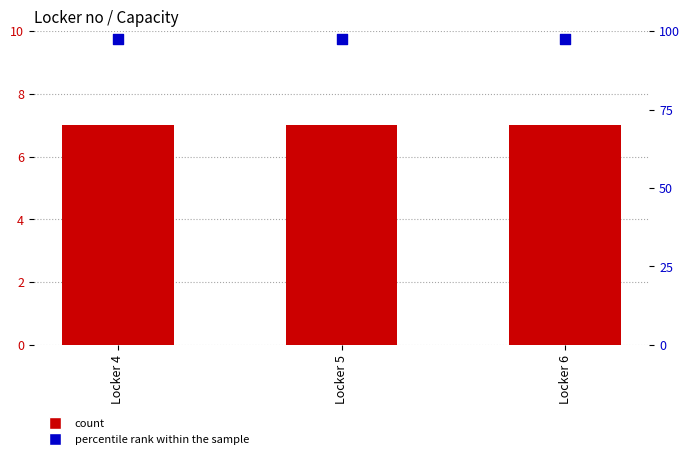

Which series reaches the minimum Y coordinate?

percentile rank within the sample